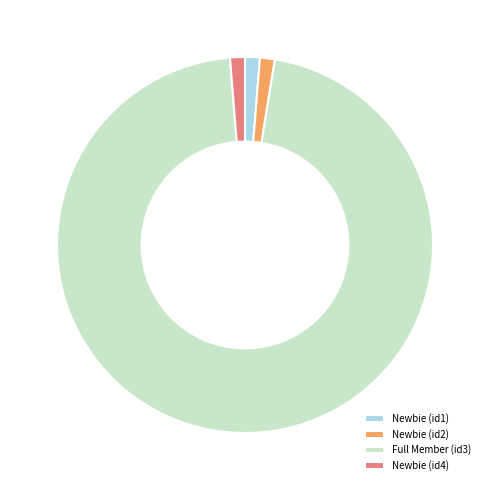

Which category has the biggest portion of the pie?

Full Member (id3)